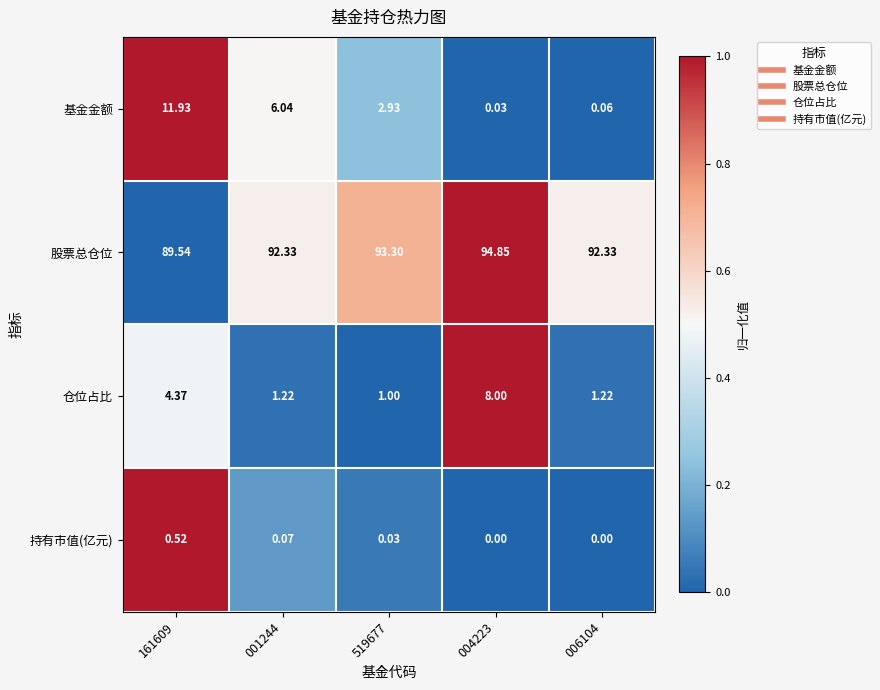

Which series has the largest total across all categories?

股票总仓位